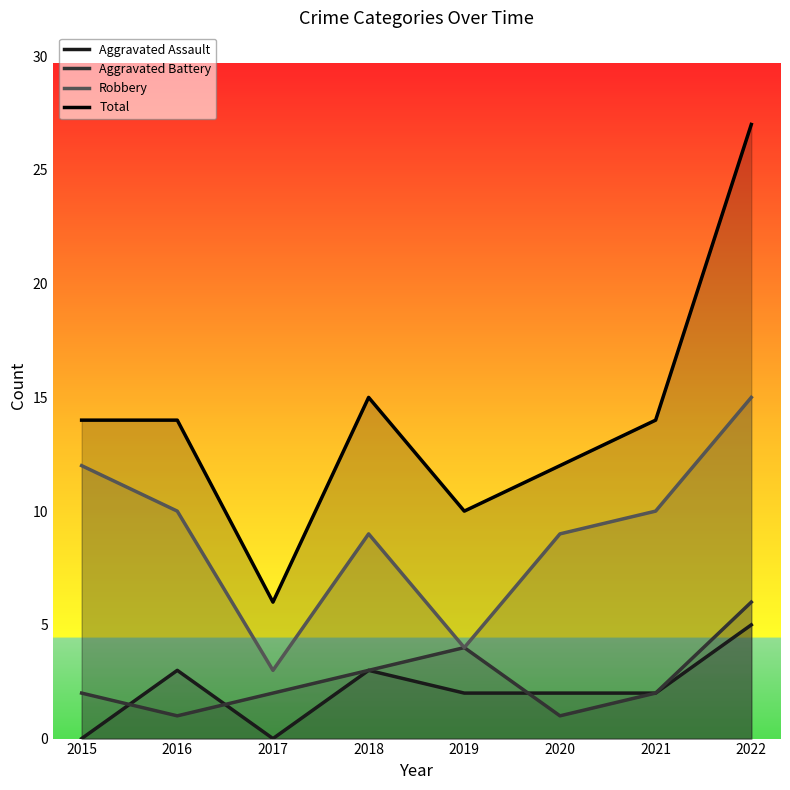

Reading left to right, what are all the values shown in this chart?

Aggravated Assault: 0	3	0	3	2	2	2	5
Aggravated Battery: 2	1	2	3	4	1	2	6
Robbery: 12	10	3	9	4	9	10	15
Total: 14	14	6	15	10	12	14	27